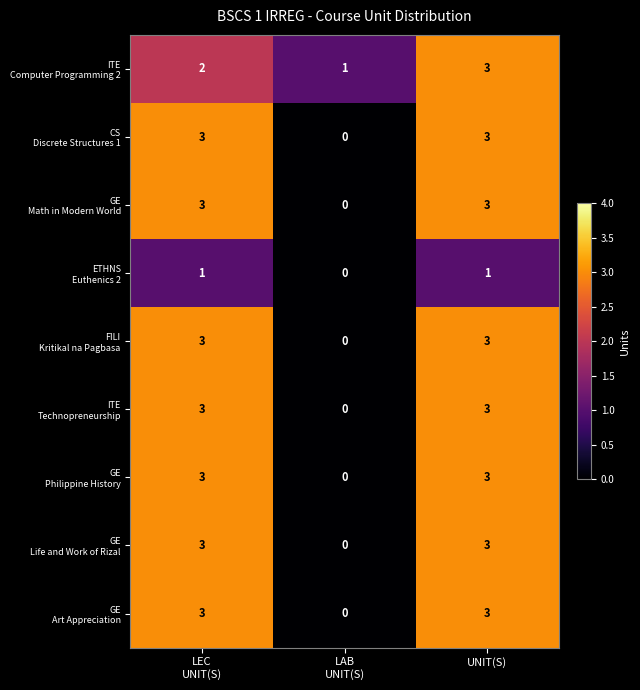

What is the greatest value displayed?

3